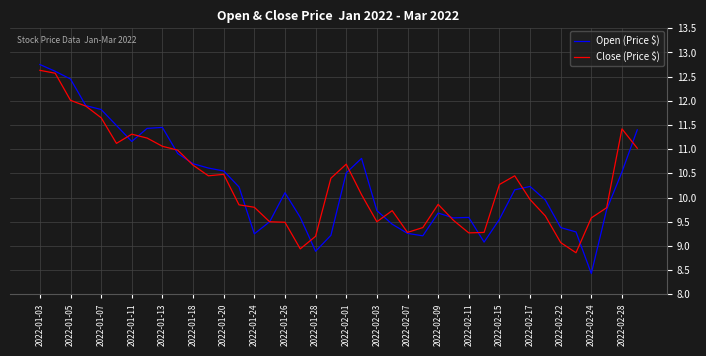

True or false: Close (Price $) and Open (Price $) cross at least once.

True